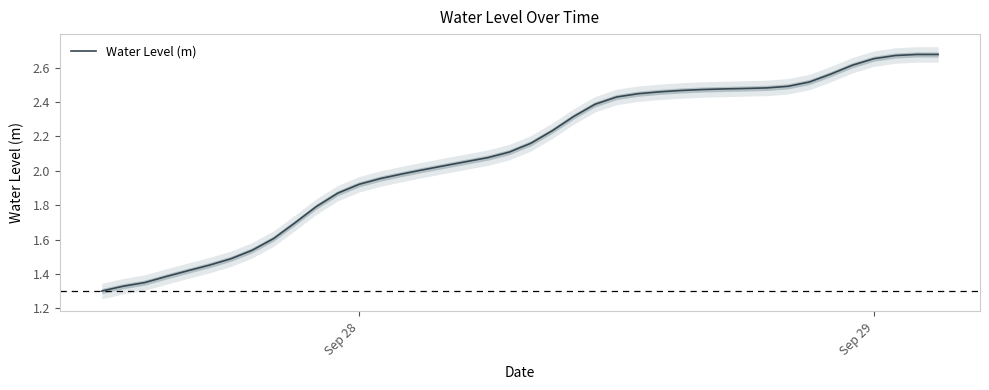

Reading left to right, extract all data points from this chart.

1.3	1.3	1.3	1.4	1.4	1.5	1.5	1.5	1.6	1.7	1.8	1.9	1.9	2.0	2.0	2.0	2.0	2.1	2.1	2.1	2.2	2.2	2.3	2.4	2.4	2.4	2.5	2.5	2.5	2.5	2.5	2.5	2.5	2.5	2.6	2.6	2.7	2.7	2.7	2.7